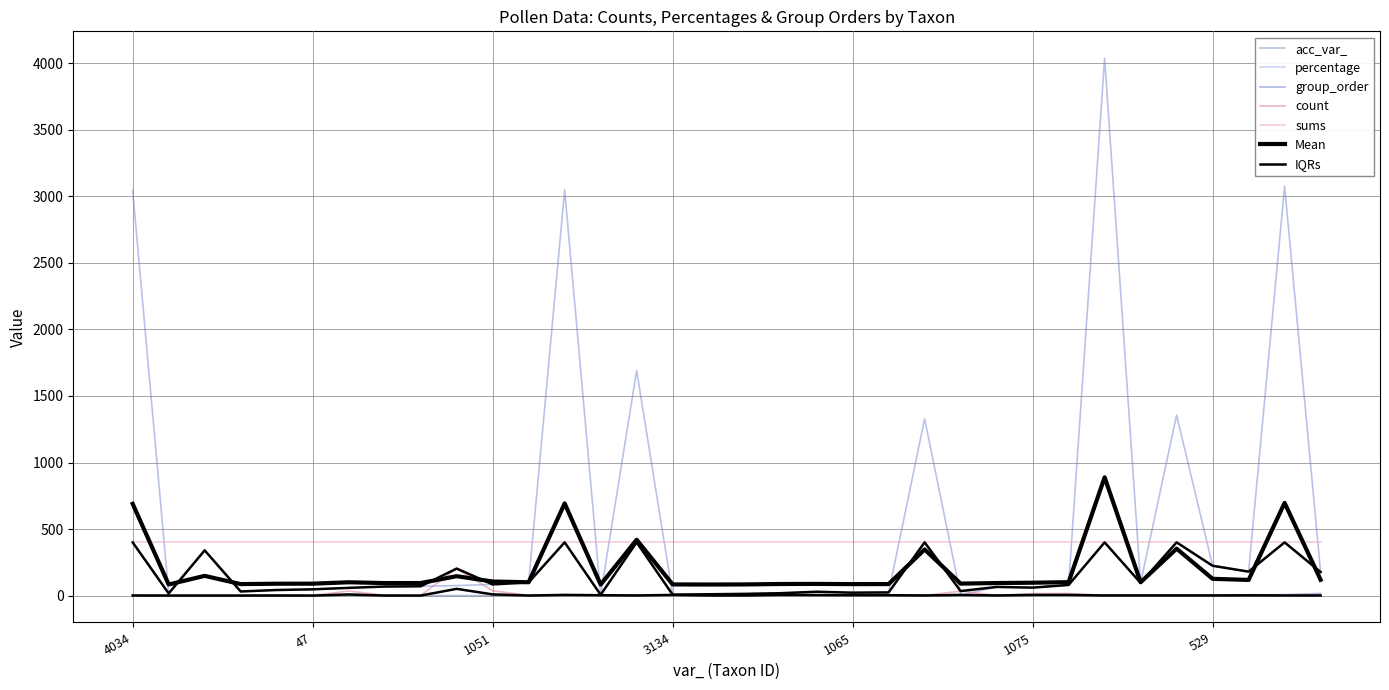

How many interior local valleys does the acc_var_ series have?

9